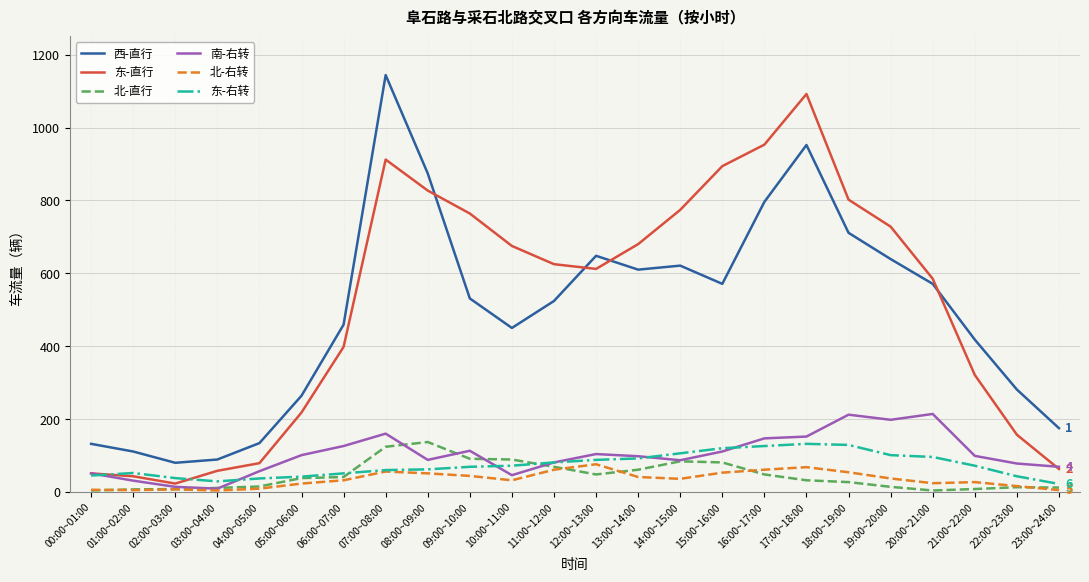

What is the spread (max minus min) of values at 18:00~19:00?

775